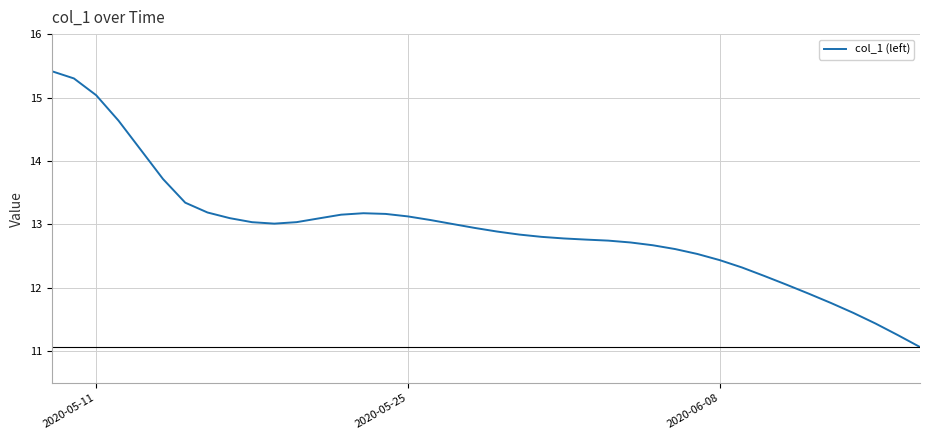

What is the minimum value shown in the chart?

11.1